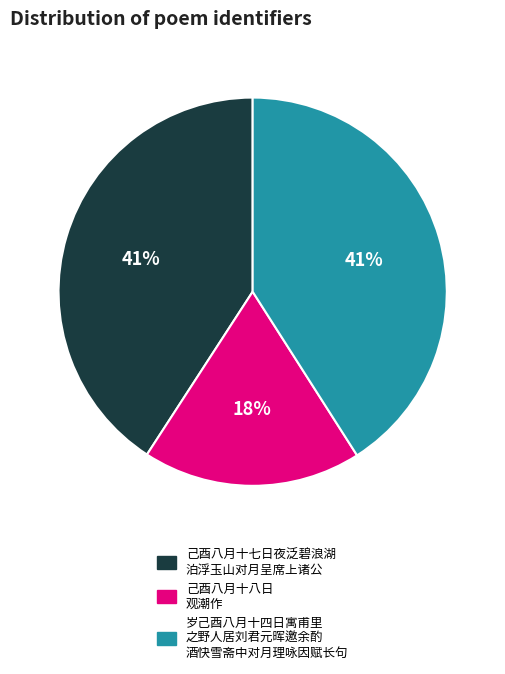

How many segments does this pie chart have?

3